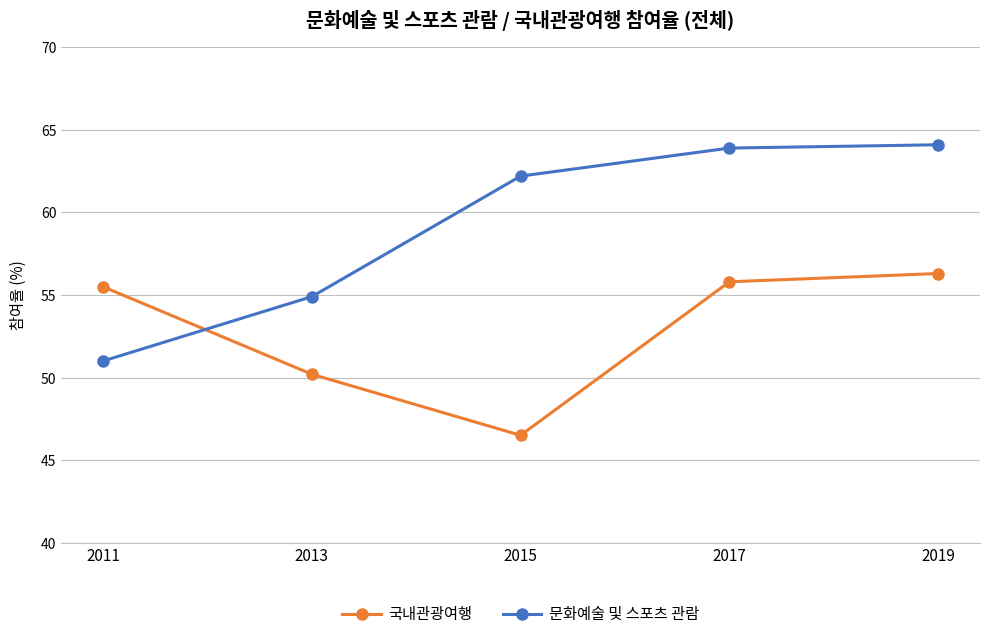

Rank the series at 2019 from highest to lowest value.

문화예술 및 스포츠 관람, 국내관광여행